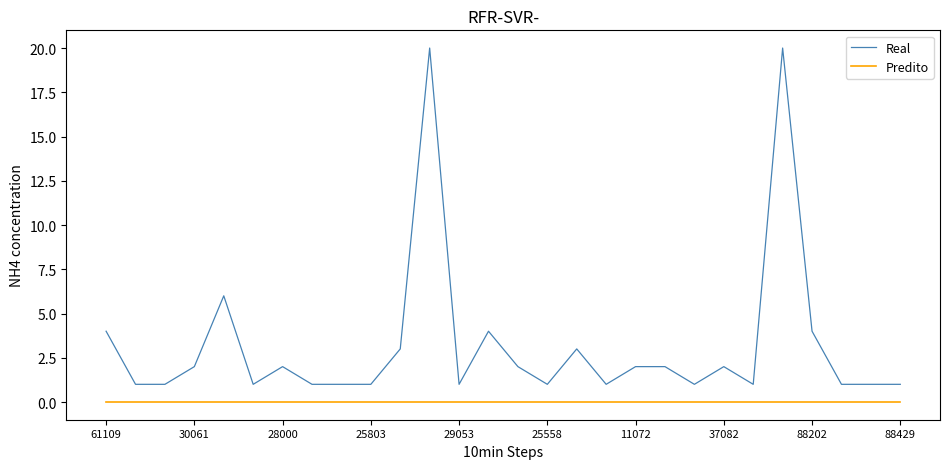

List the series in order of their peak value, lowest first.

Predito, Real